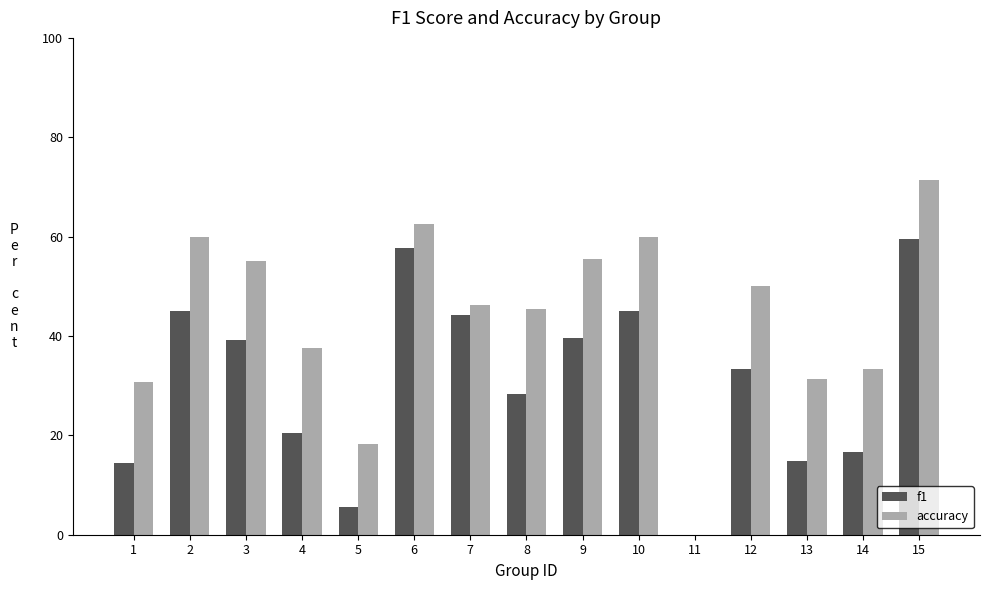

What are all the series names shown in the legend?

f1, accuracy